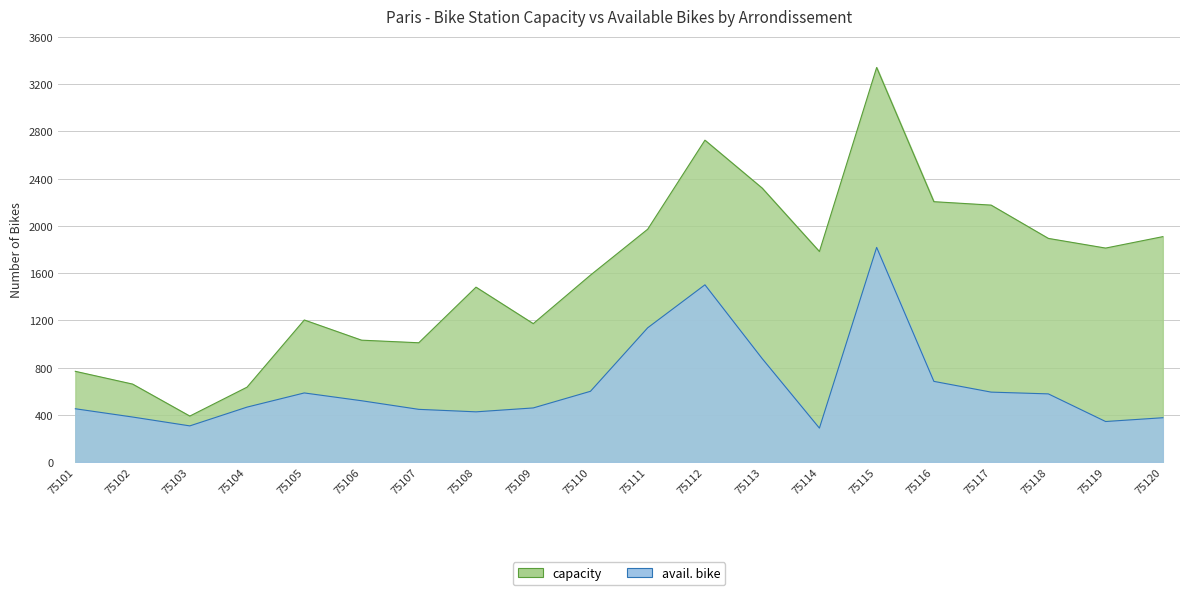

Is the value of avail. bike at 75111 greater than the value of capacity at 75115?

No